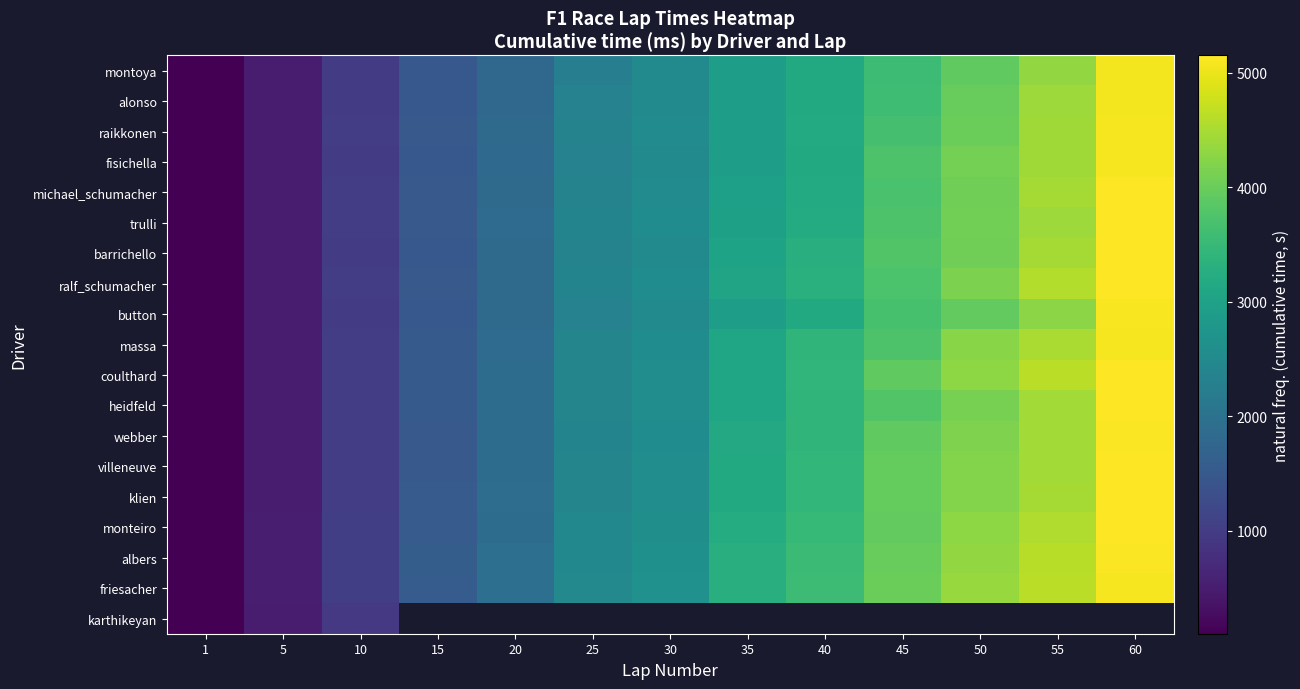

What is the greatest value displayed?

5152.1